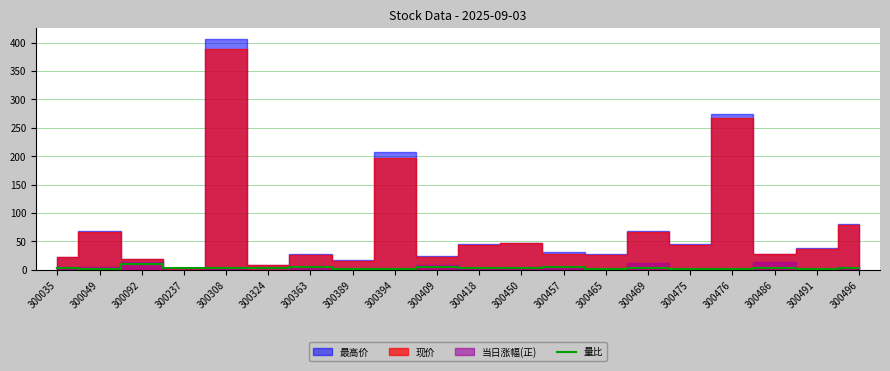

True or false: 量比 has a value of 1.9 at 300394.

True